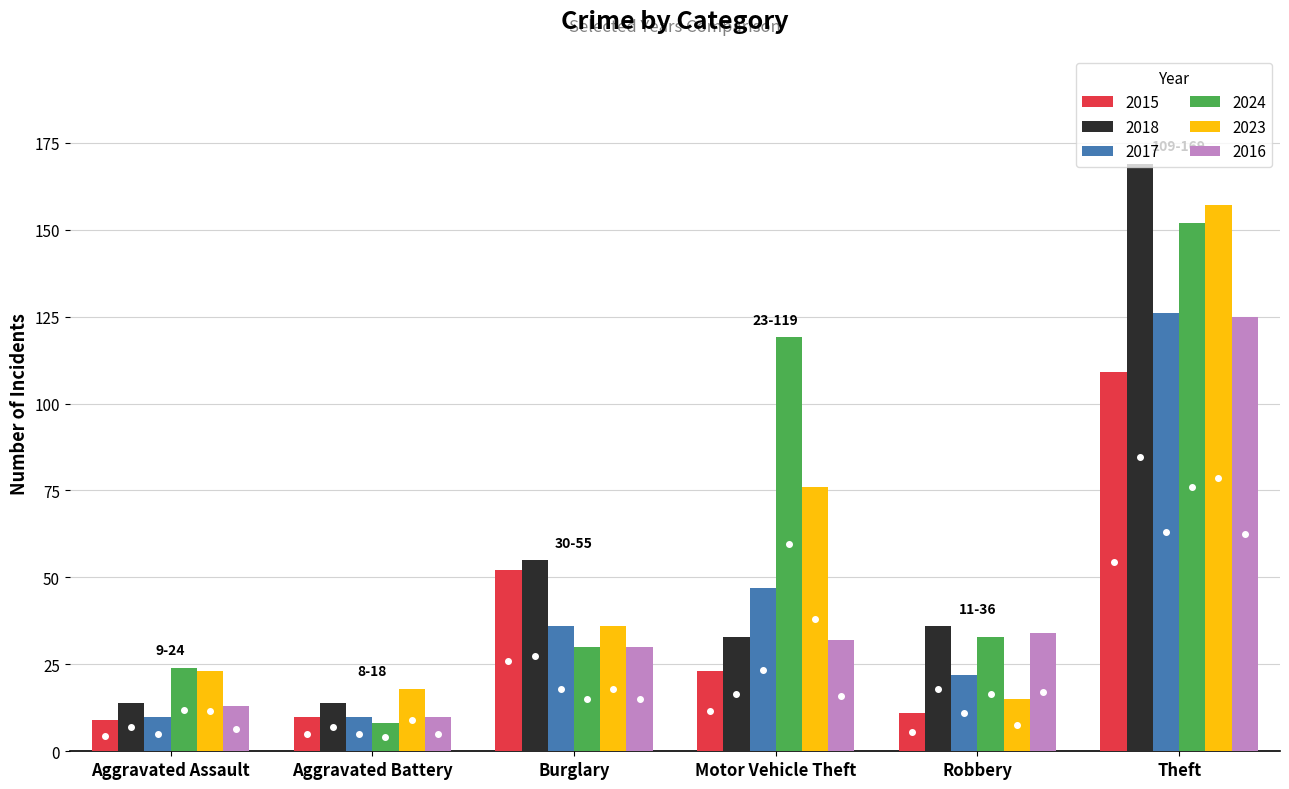

Between Motor Vehicle Theft and Robbery, which series saw the biggest shift?

2024